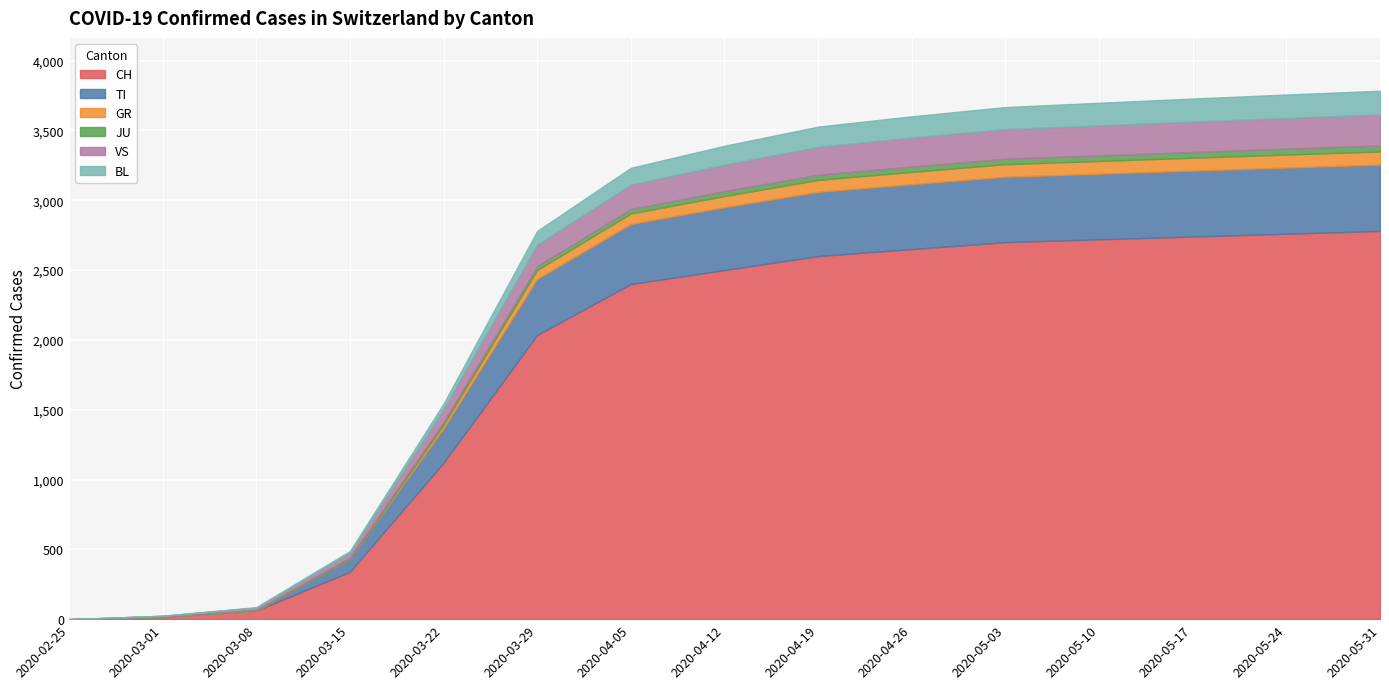

Where does the BL series first go above 135?

2020-04-19